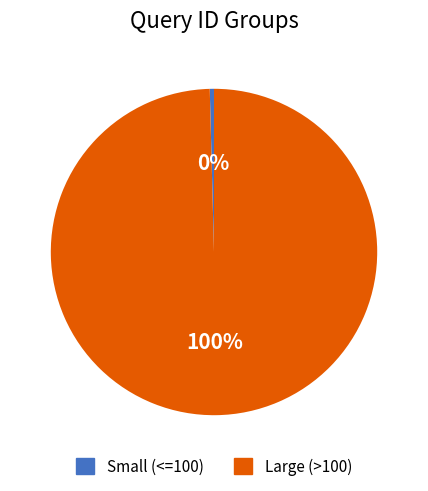

Is there a majority slice in this chart?

Yes